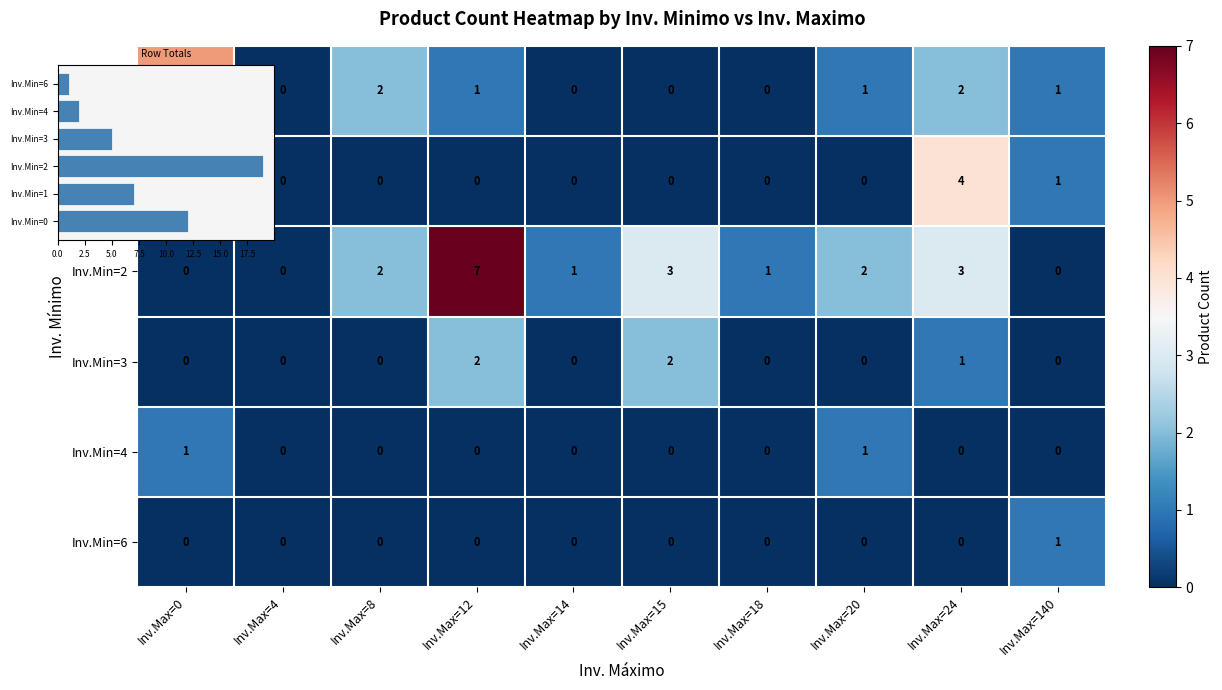

How many distinct data groups are displayed?

6